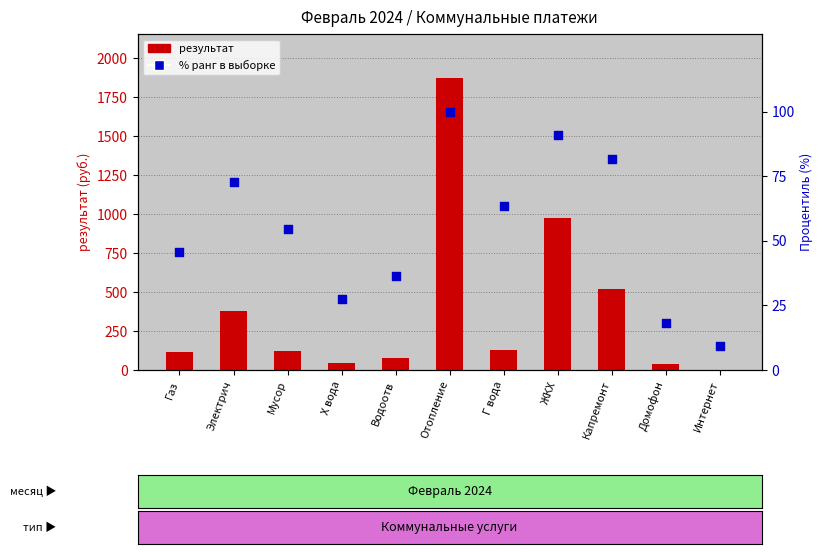

Which series has the largest total across all categories?

результат